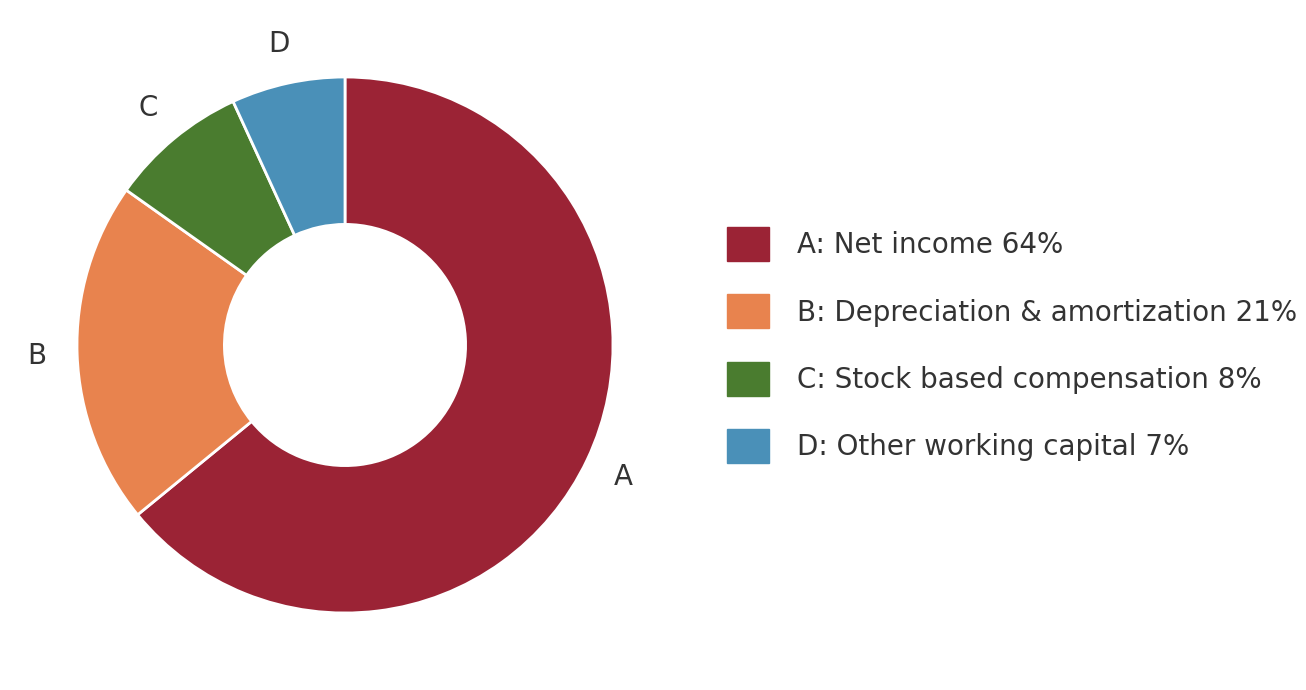

Rank the categories by value from lowest to highest.

D: Other working capital 7%, C: Stock based compensation 8%, B: Depreciation & amortization 21%, A: Net income 64%